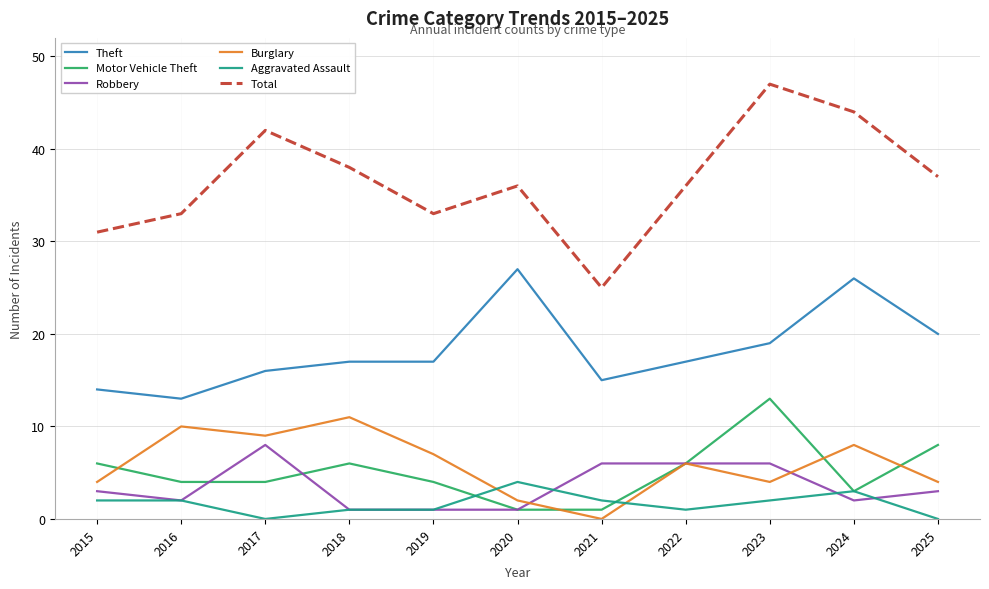

Which series has the largest total across all categories?

Total